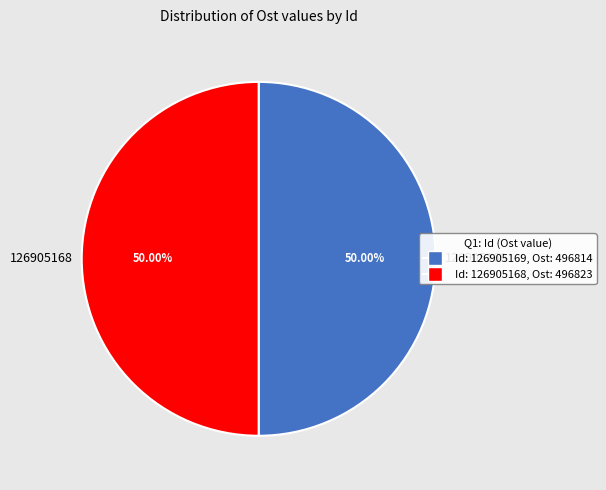

Do 126905169 and 126905168 together represent more than half of the pie?

Yes